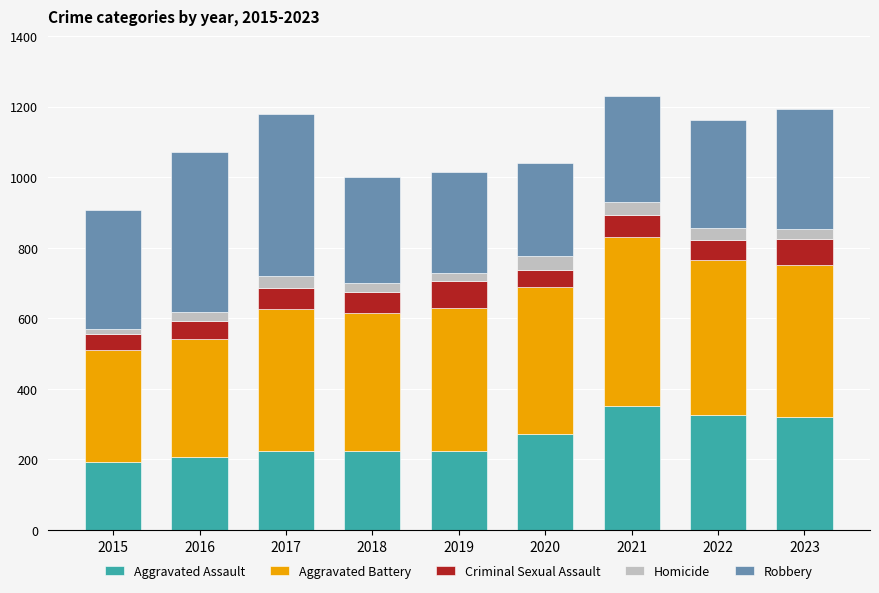

What is the lowest value of the Aggravated Assault series?

194